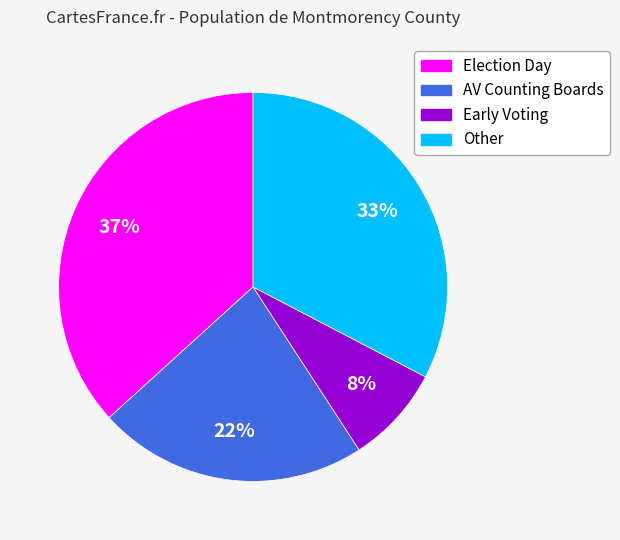

Which slice is the largest?

Election Day